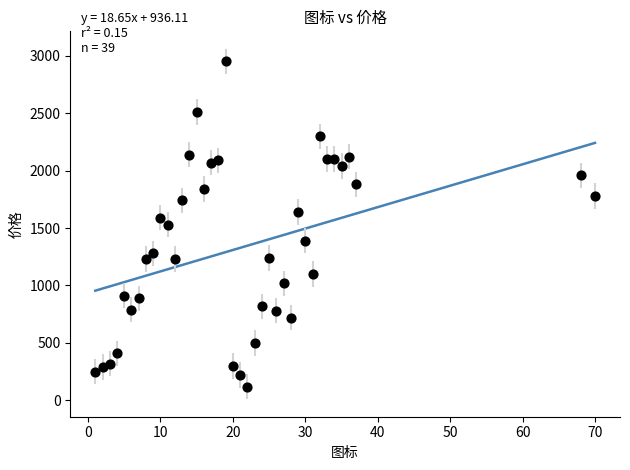

What is the range of Y values (max minus min)?

2830